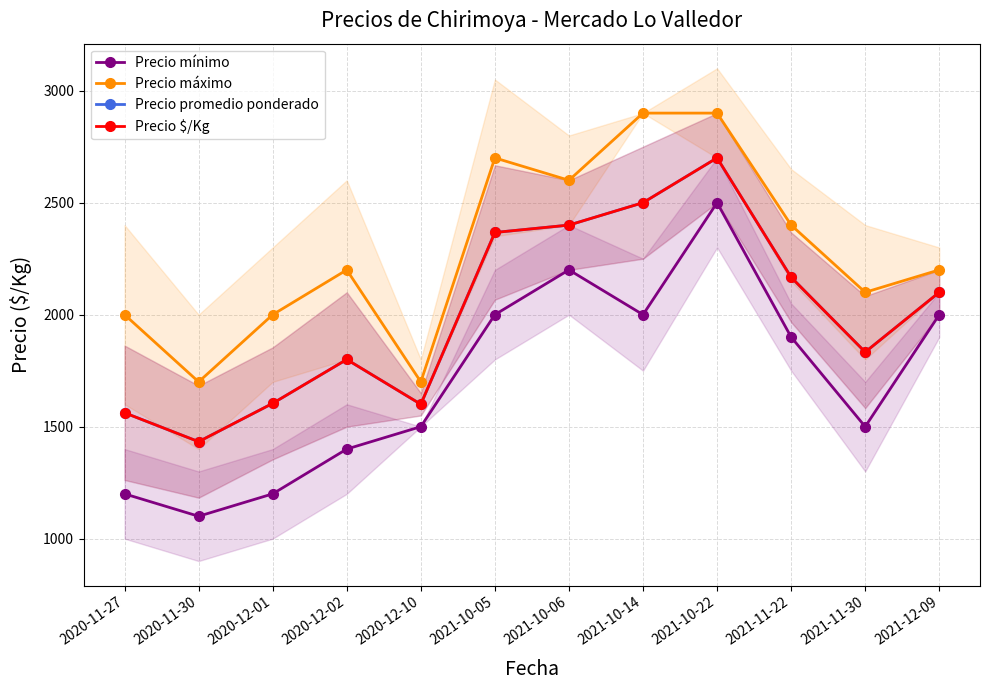

True or false: Precio promedio ponderado has more than 1 interior local peaks.

True